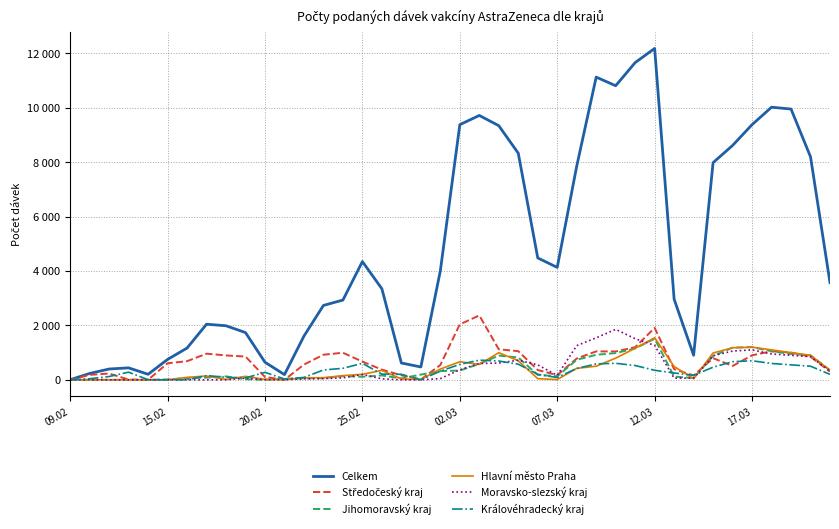

Which series ends up on top after the final intersection of Královéhradecký kraj and Moravsko-slezský kraj?

Moravsko-slezský kraj